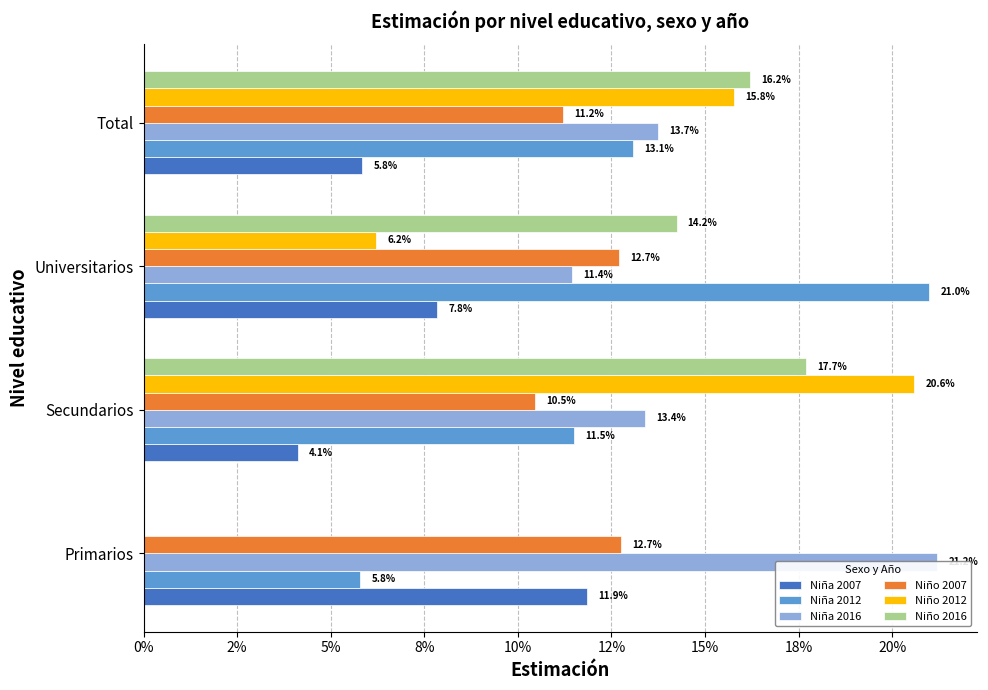

True or false: Niña 2016 has a value of 0.2 at Secundarios.

False